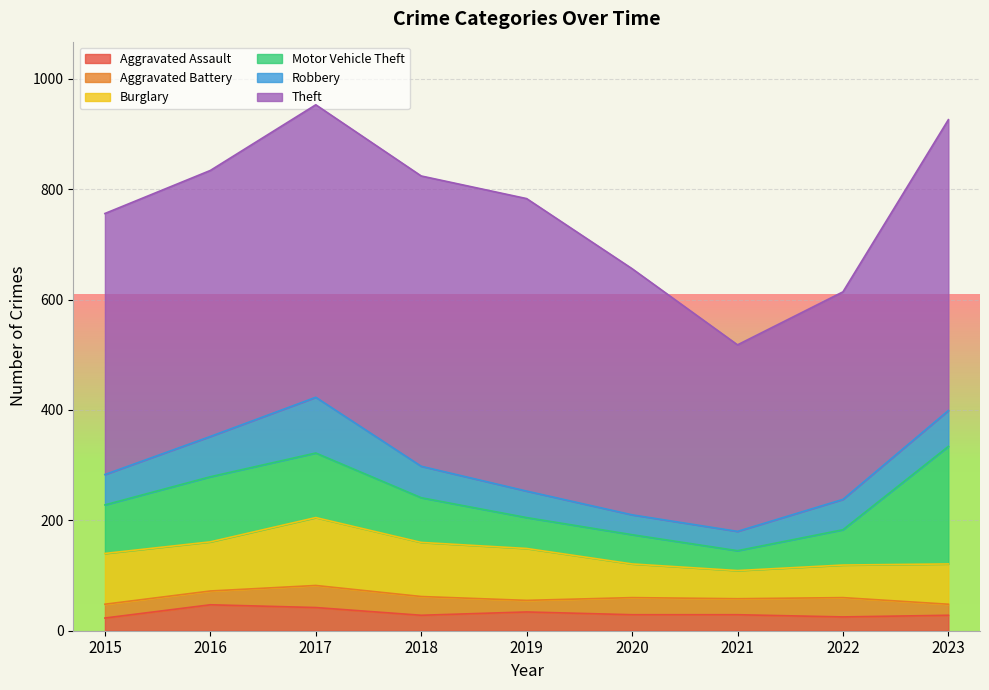

At which category does Burglary reach its first local peak?

2017